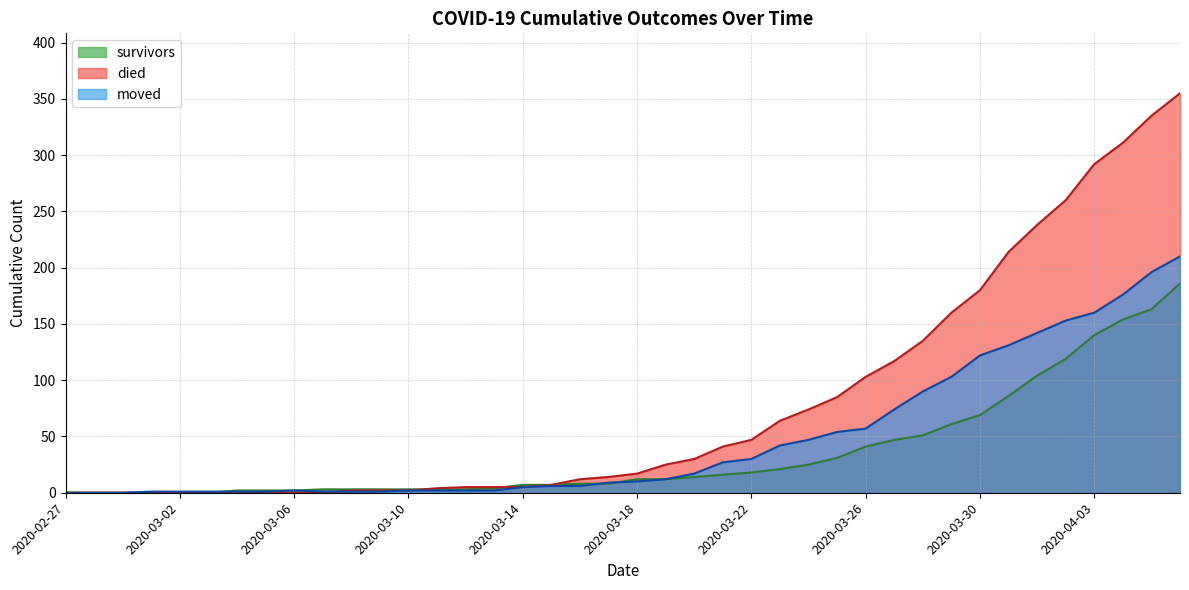

What is the label of the 17th point from the left?

2020-03-14